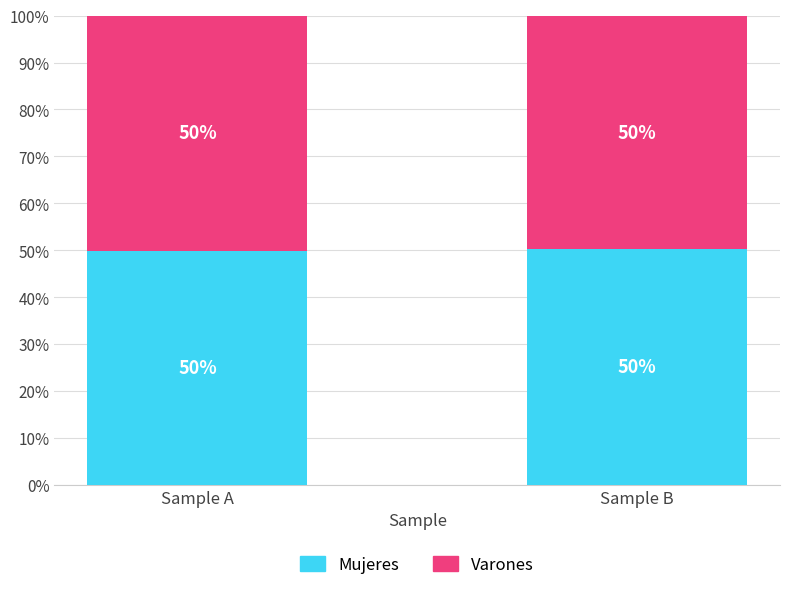

What is the approximate value of Mujeres at Sample A?

49.9